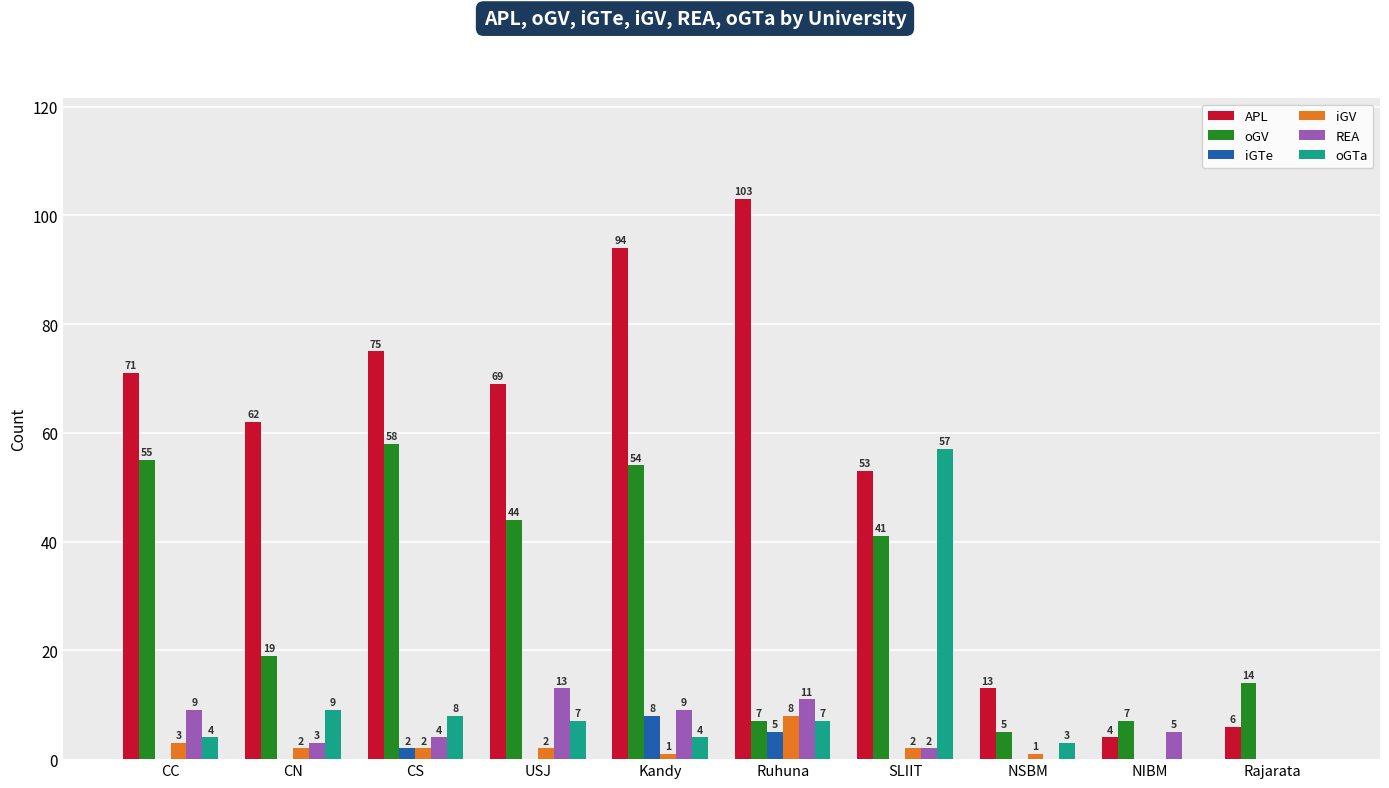

How many groups of bars are there?

10